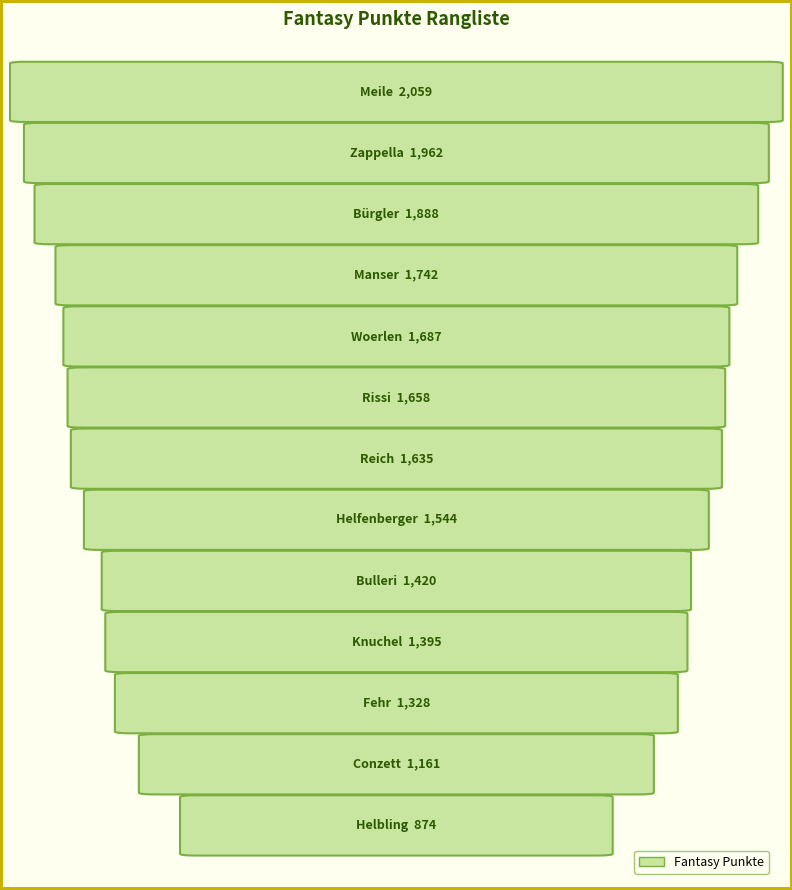

What is the label of the 12th bar from the right?

Zappella